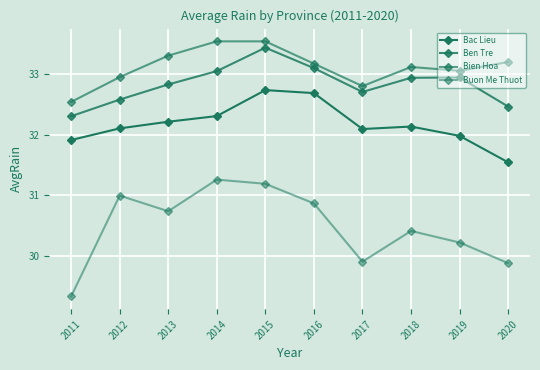

Count the number of data series in this chart.

4